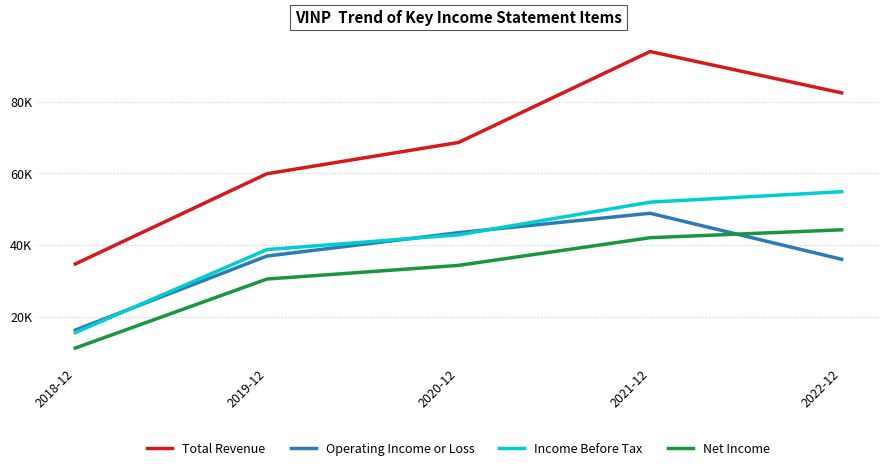

List the labels in order of Net Income value, smallest first.

2018-12, 2019-12, 2020-12, 2021-12, 2022-12